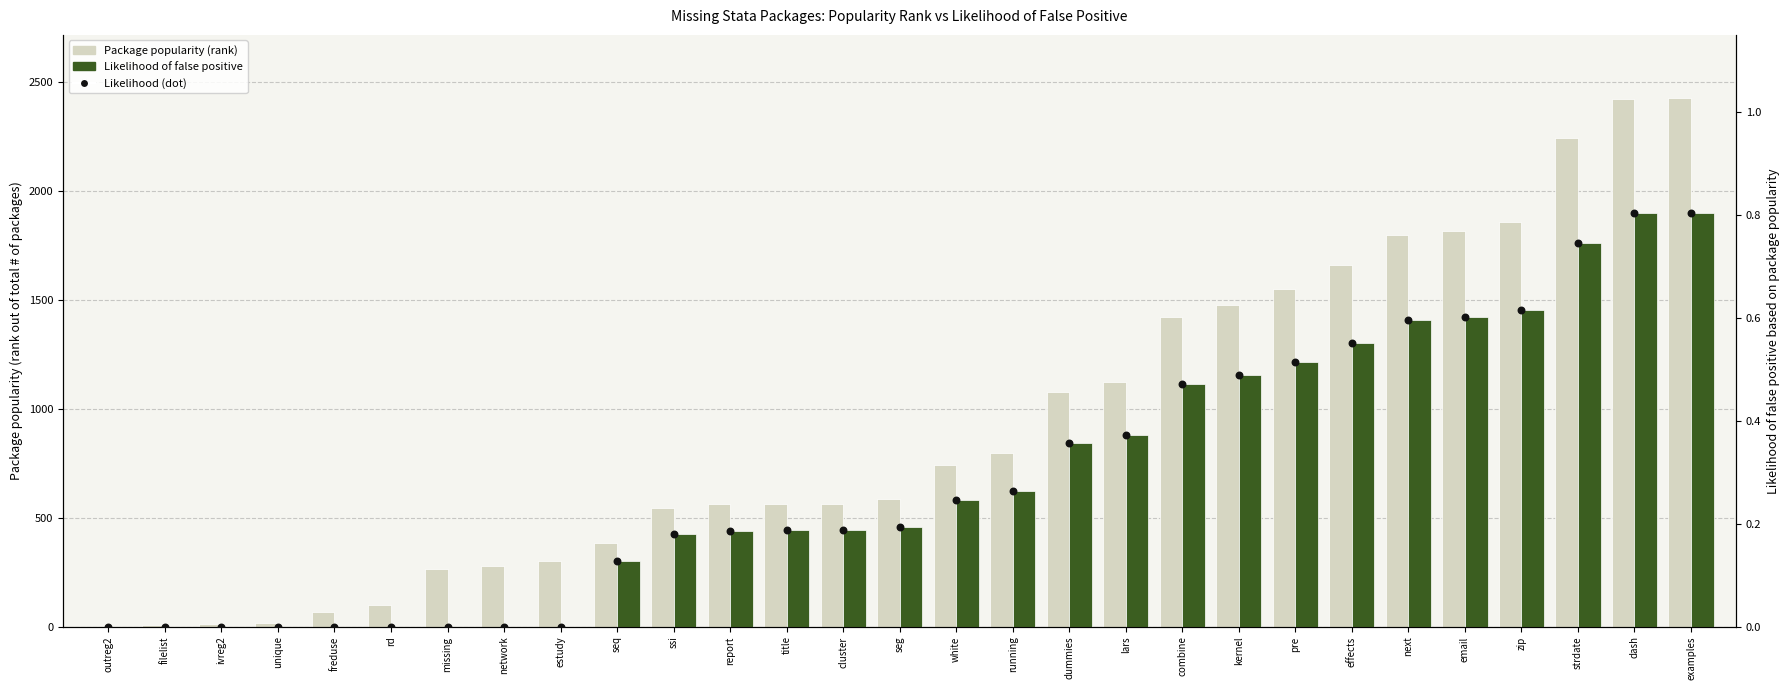

At which category is the sum across all series the highest?

examples